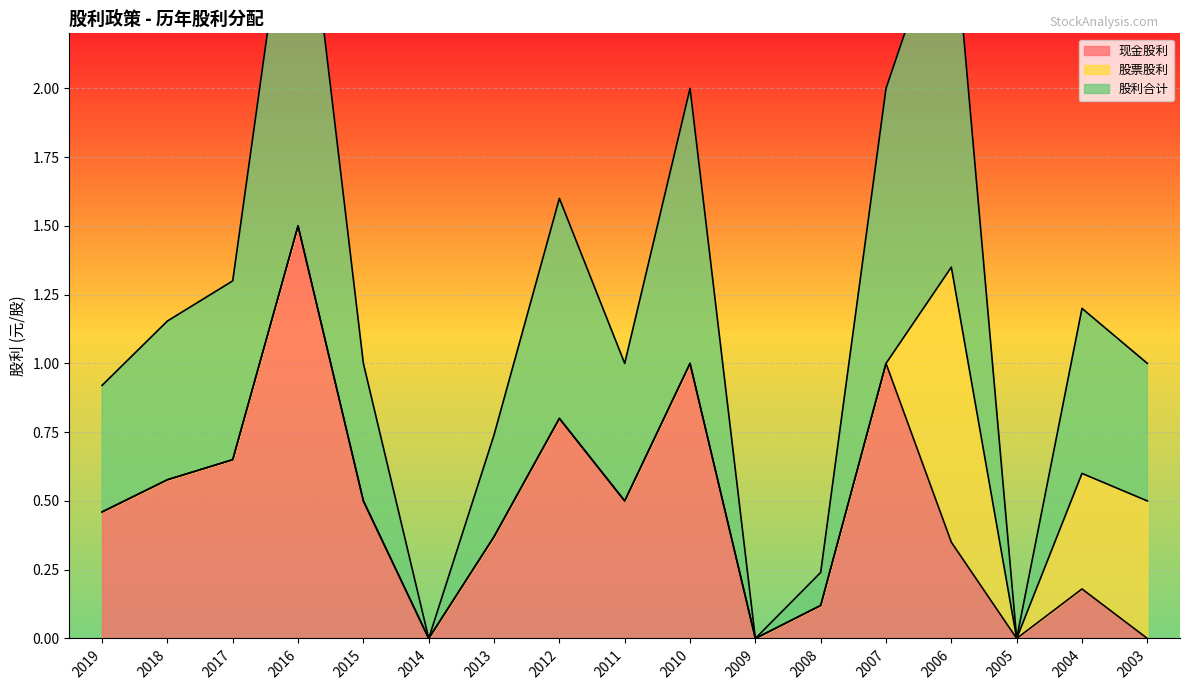

What is the difference between the 现金股利 values at 2003 and 2007?

1.0